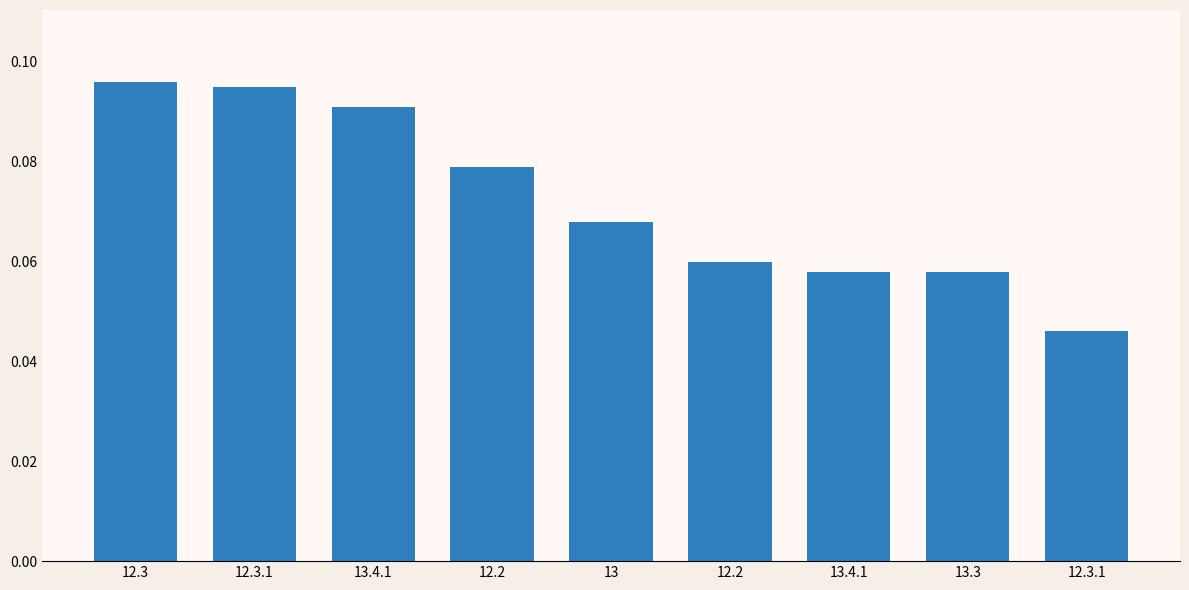

Reading left to right, transcribe all the data shown in this chart.

0.1	0.1	0.1	0.1	0.1	0.1	0.1	0.1	0.0